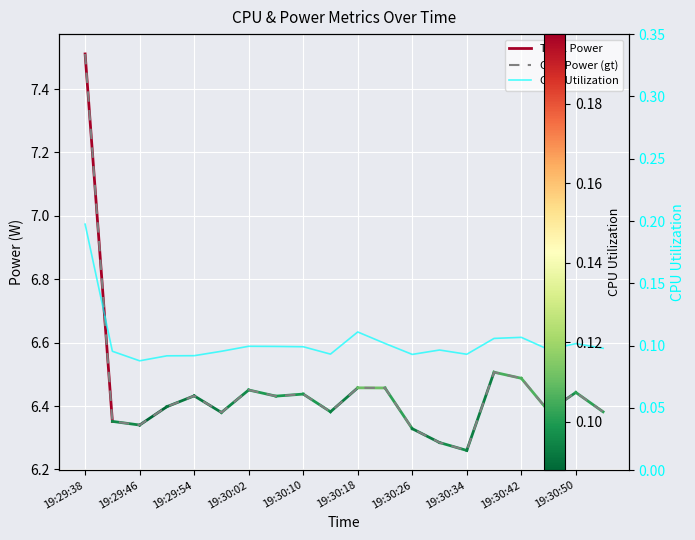

What is the greatest value displayed?

7.5